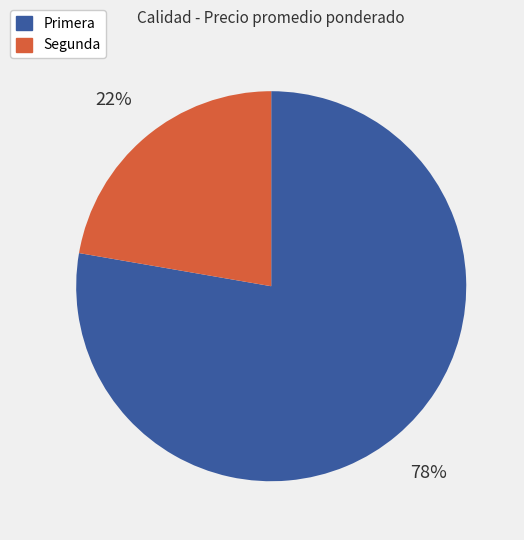

Is it true that Primera is 78% of the pie?

True